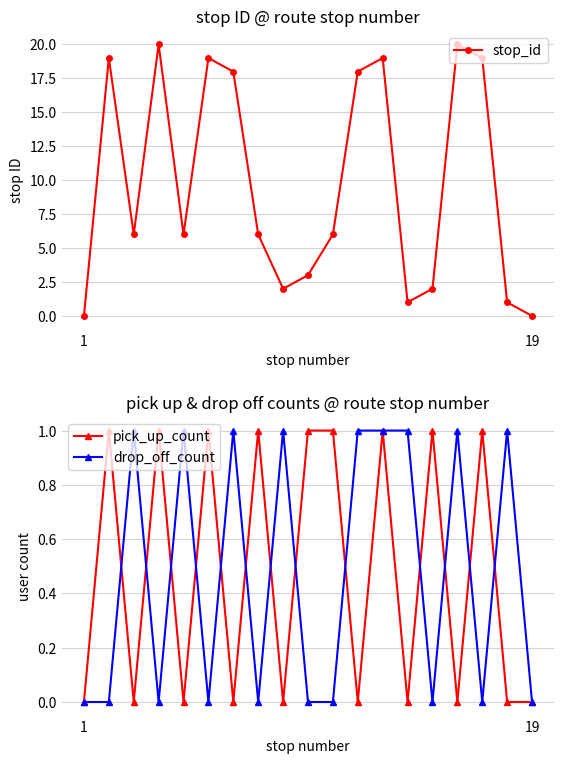

What is the value of the stop_id point at the 4th from the left?

20